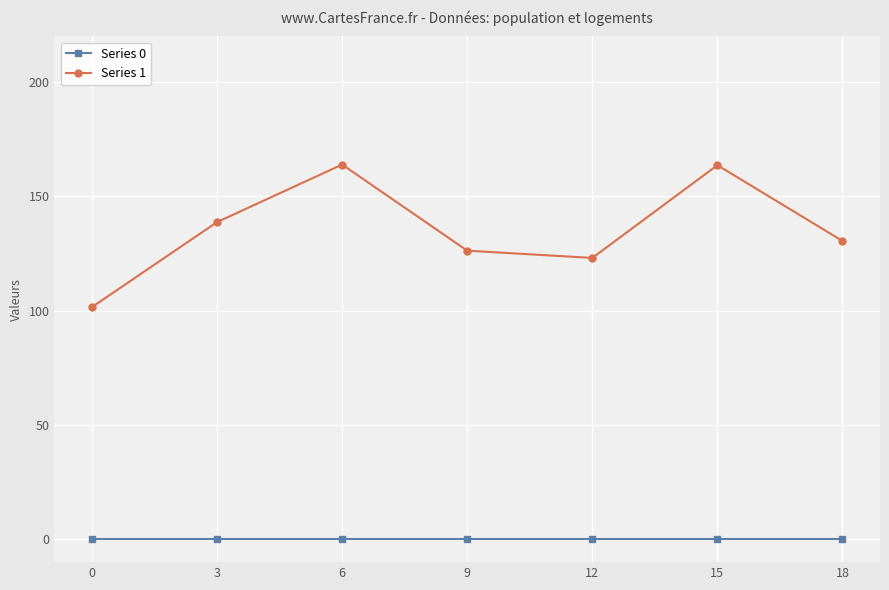

How many data points in Series 1 are above 130?

4